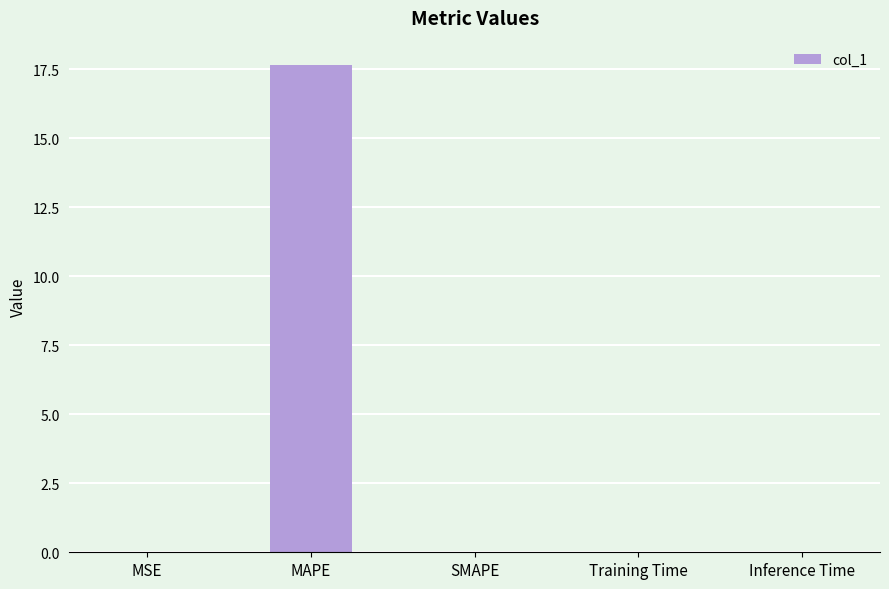

What value does the data have at MAPE?

17.6